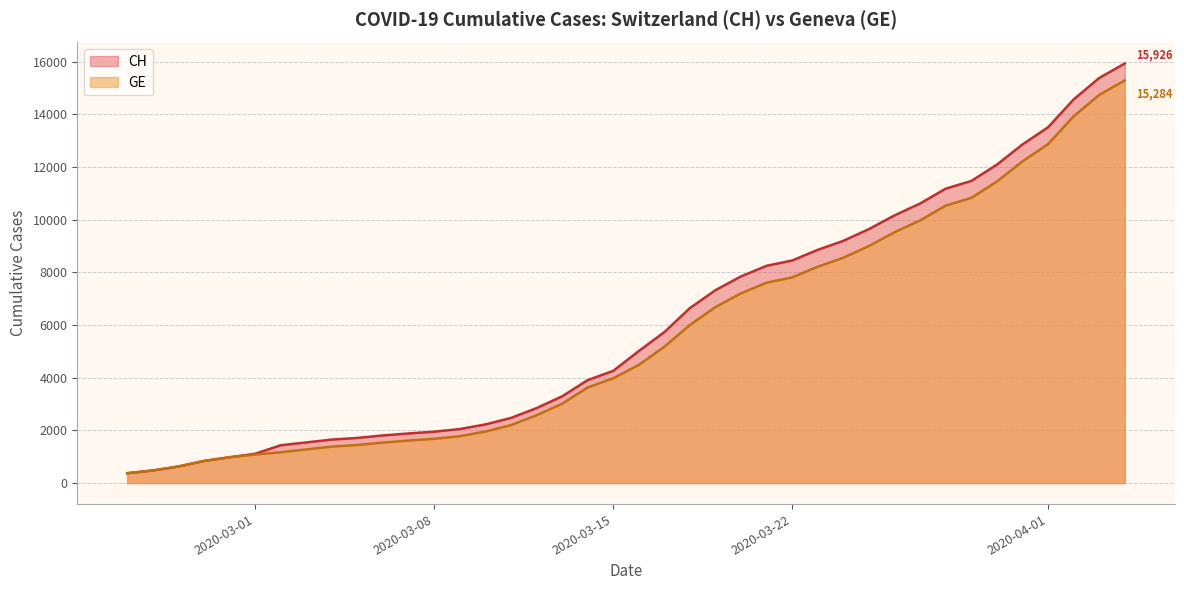

What is the lowest value of the GE series?

375